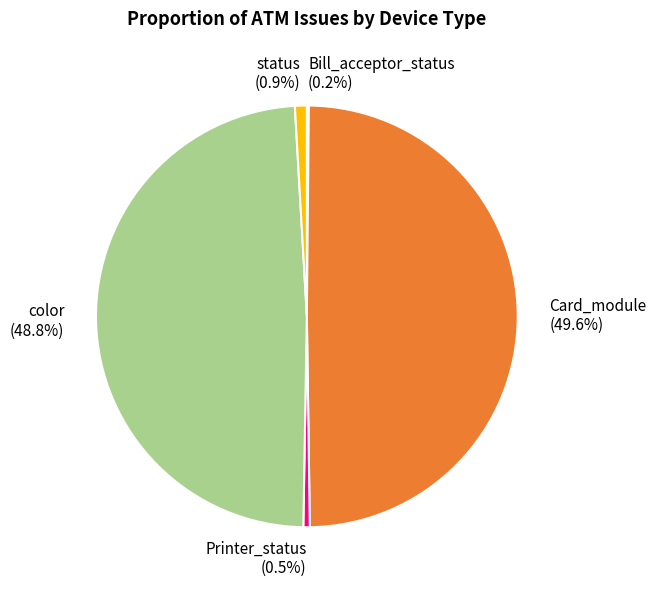

Is it true that color is 9% of the pie?

False